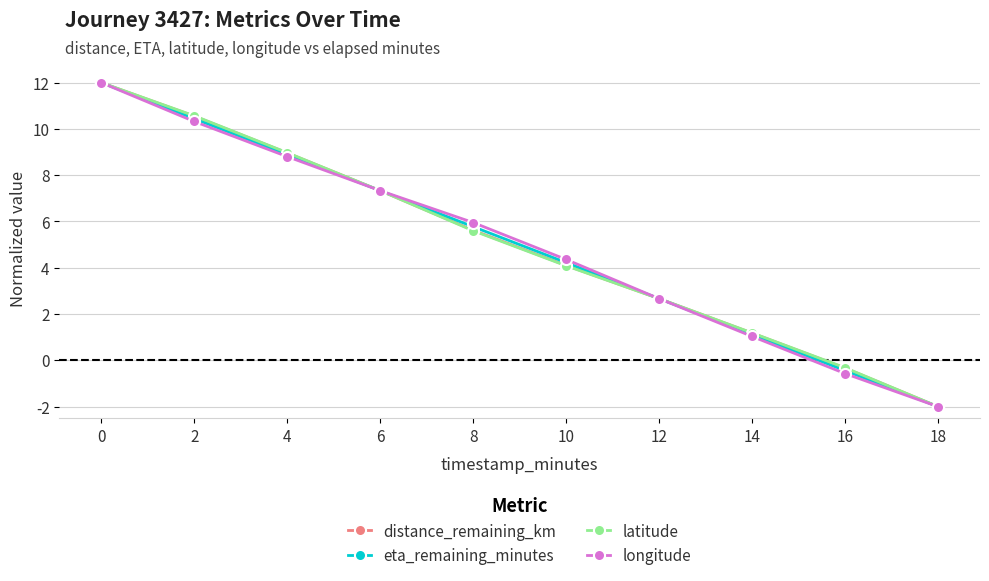

Between 4 and 8, which series saw the biggest shift?

latitude